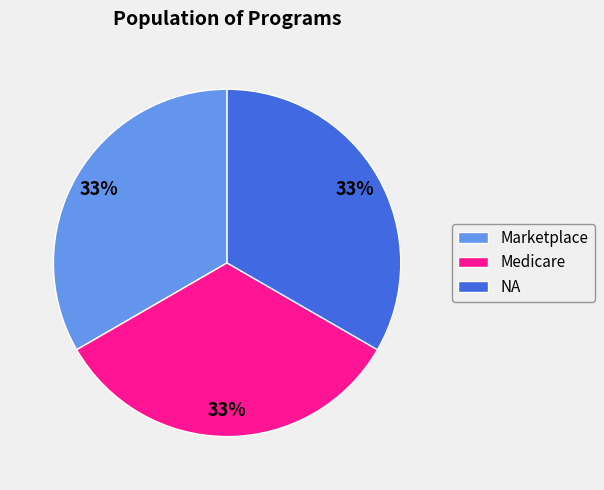

To the nearest percent, what portion does NA represent?

33%